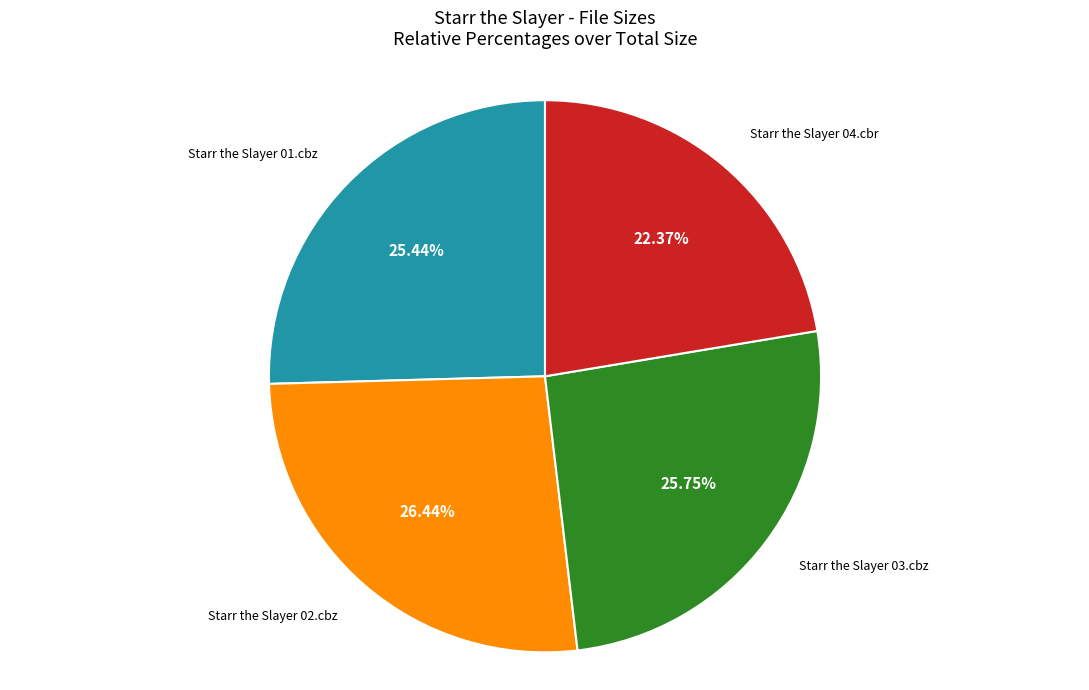

Is there any slice that represents more than half of the pie?

No